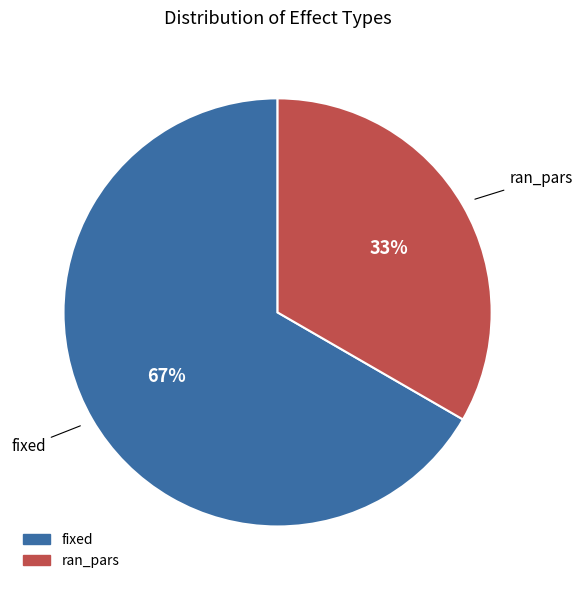

Count the number of slices in the pie.

2